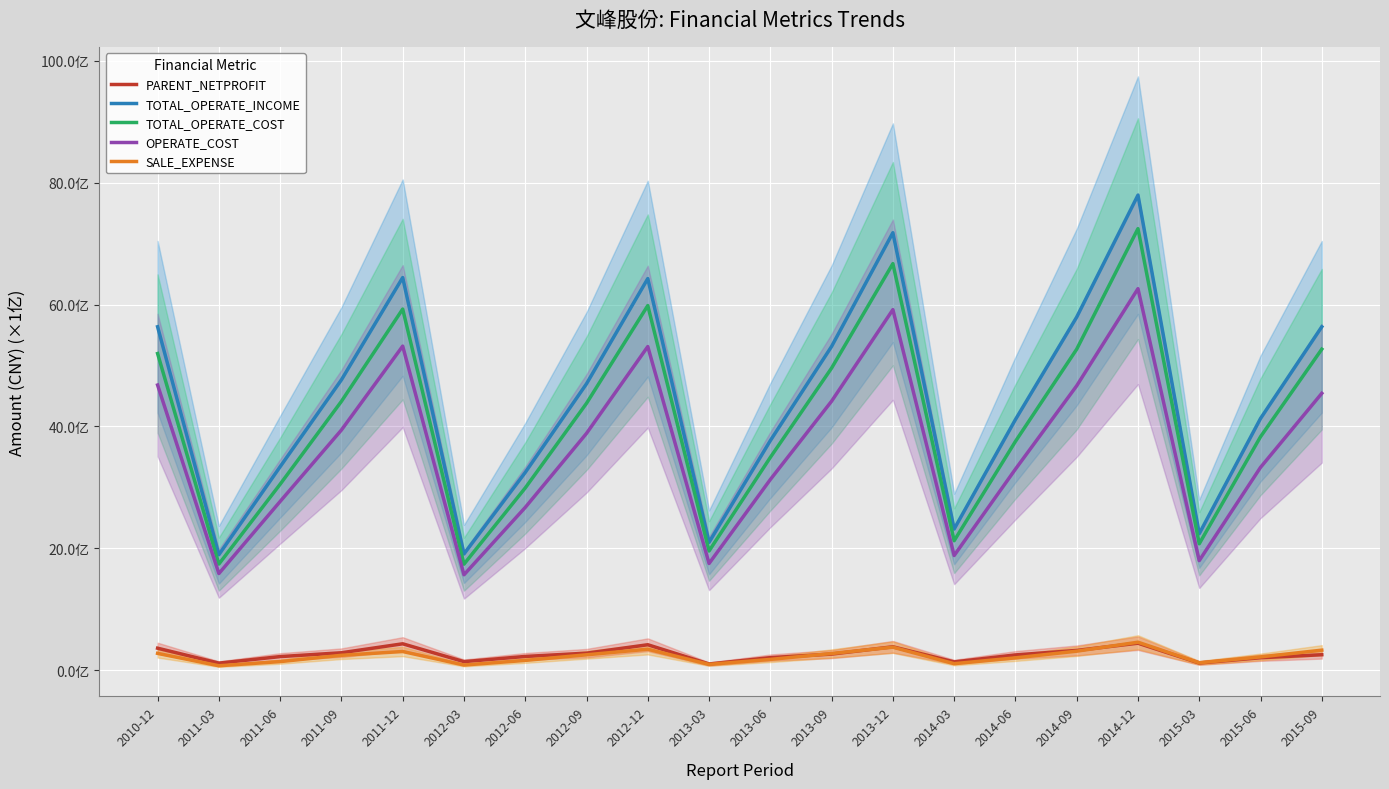

How many distinct data groups are displayed?

5